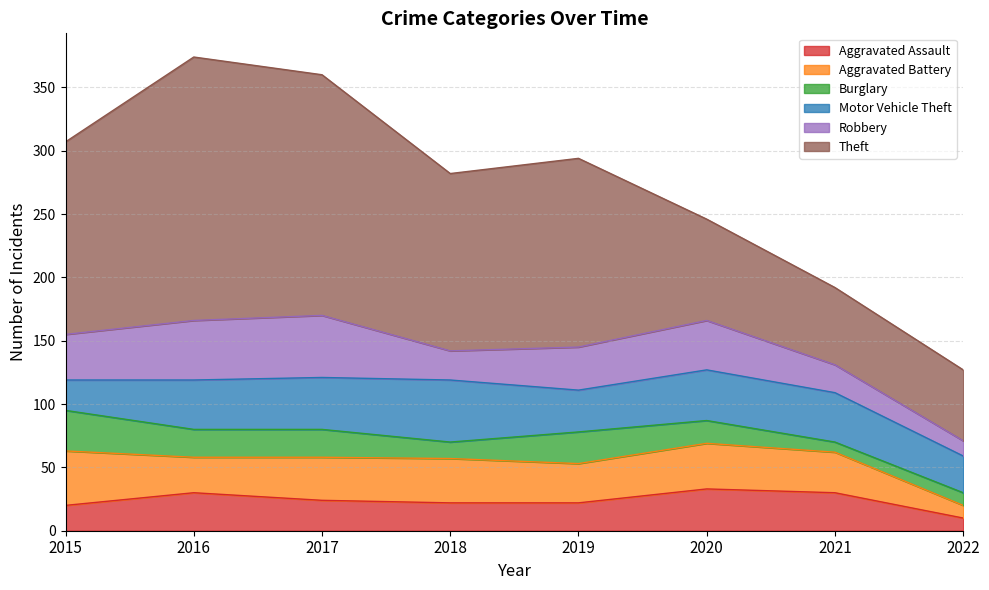

True or false: Motor Vehicle Theft has a value of 60 at 2016.

False